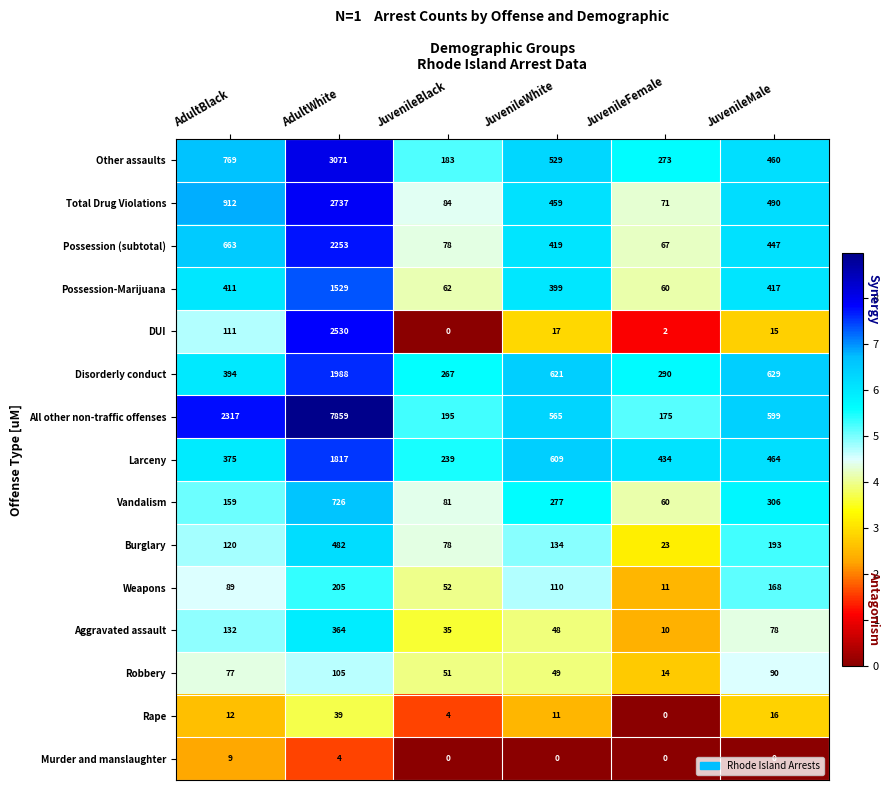

Which label corresponds to the largest value in the chart?

AdultWhite